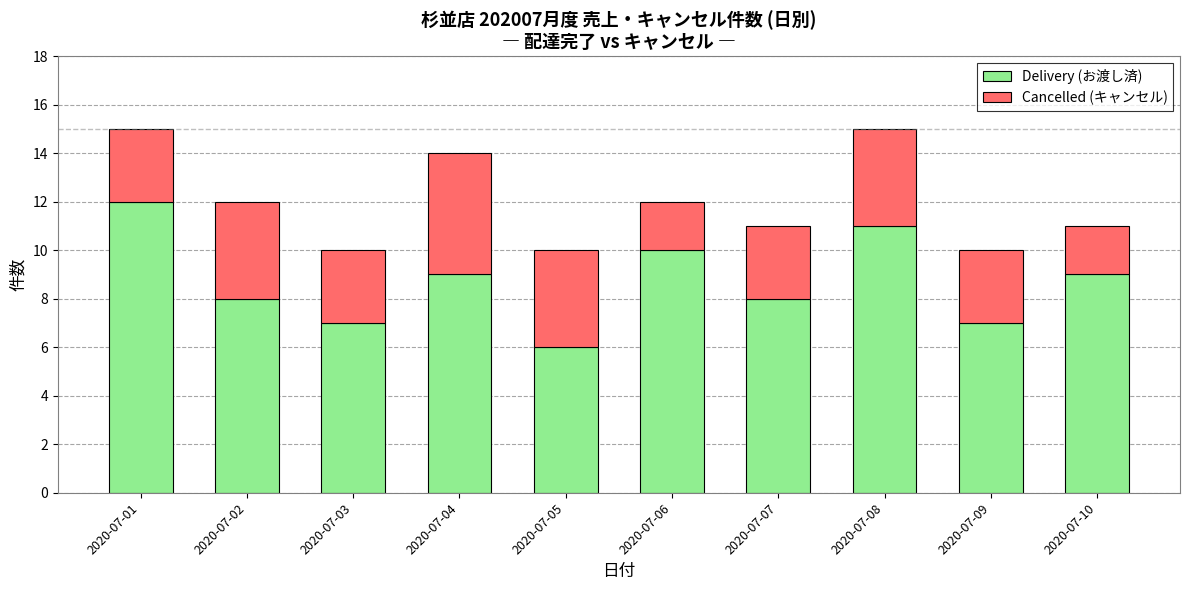

How many distinct data groups are displayed?

2